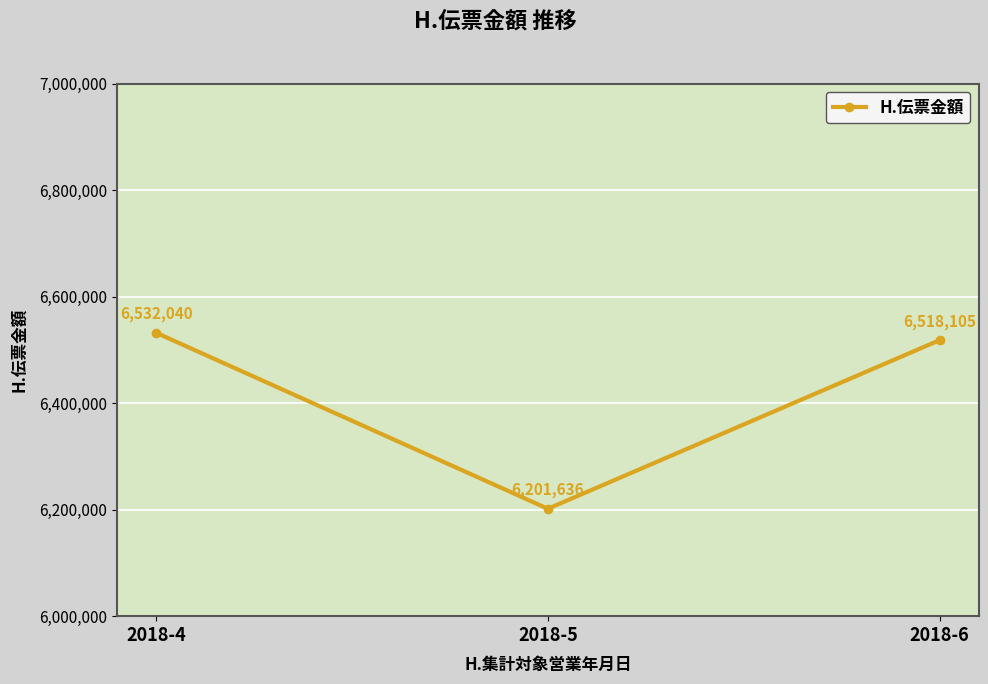

What is the ratio of the value at 2018-6 to the value at 2018-5?

1.1